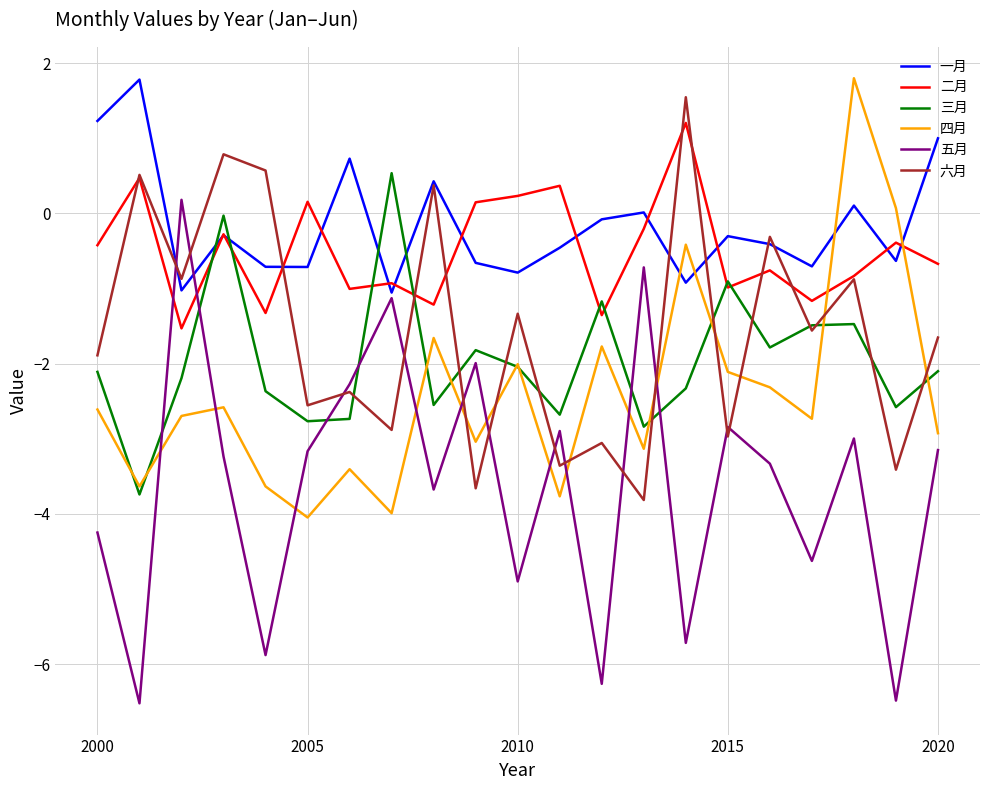

What is the smallest value displayed?

-6.5